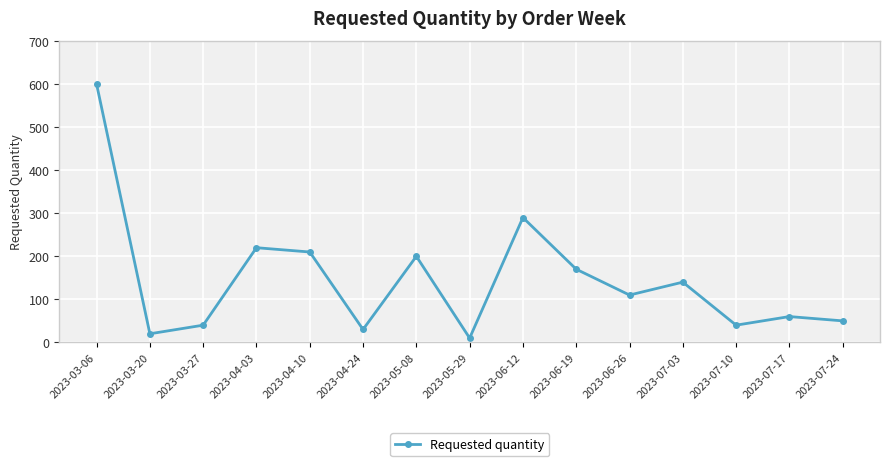

Is it true that the value at 2023-07-17 is 60?

True